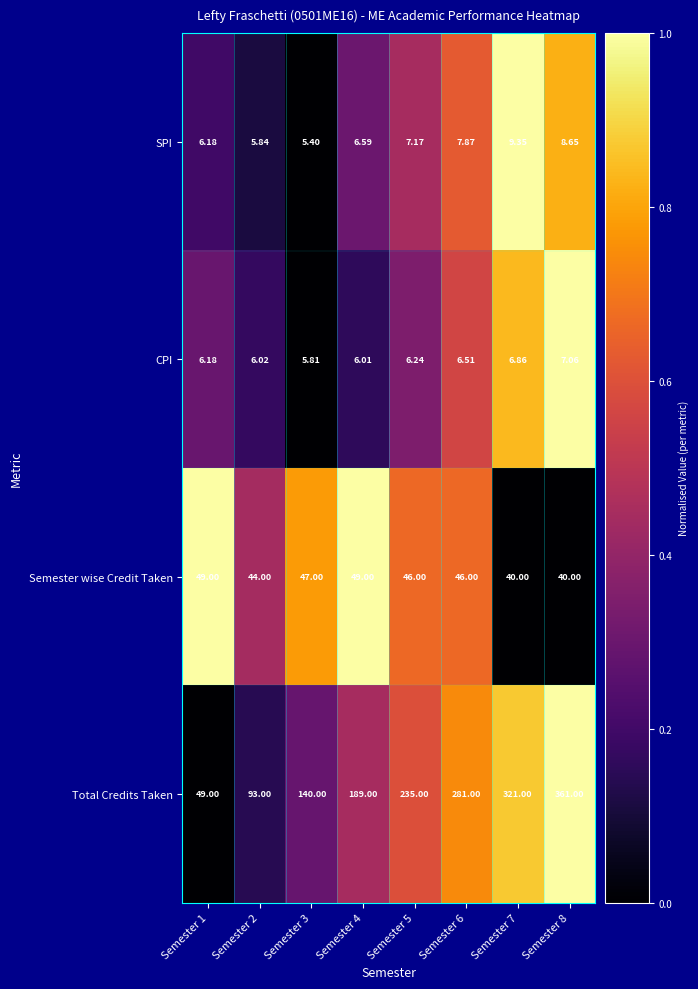

Which series has the largest range (max minus min)?

Total Credits Taken